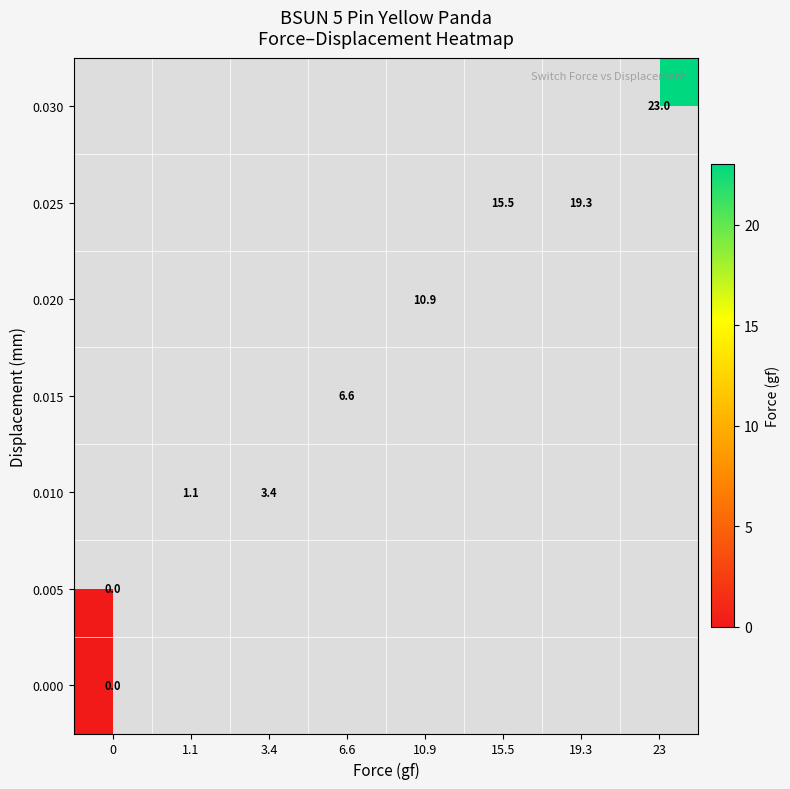

Which has a higher value, 15.5 or 19.3?

19.3